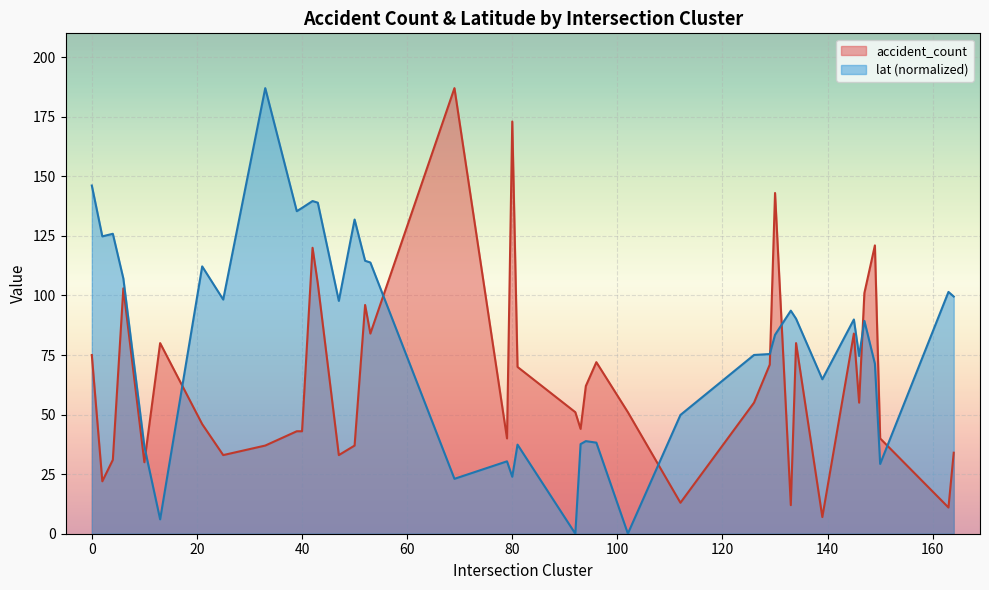

List the labels in order of accident_count value, largest first.

69, 80, 130, 149, 42, 43, 6, 147, 52, 53, 145, 13, 134, 0, 96, 129, 81, 94, 126, 146, 92, 102, 21, 93, 39, 40, 79, 150, 33, 50, 164, 25, 47, 4, 10, 2, 112, 133, 163, 139